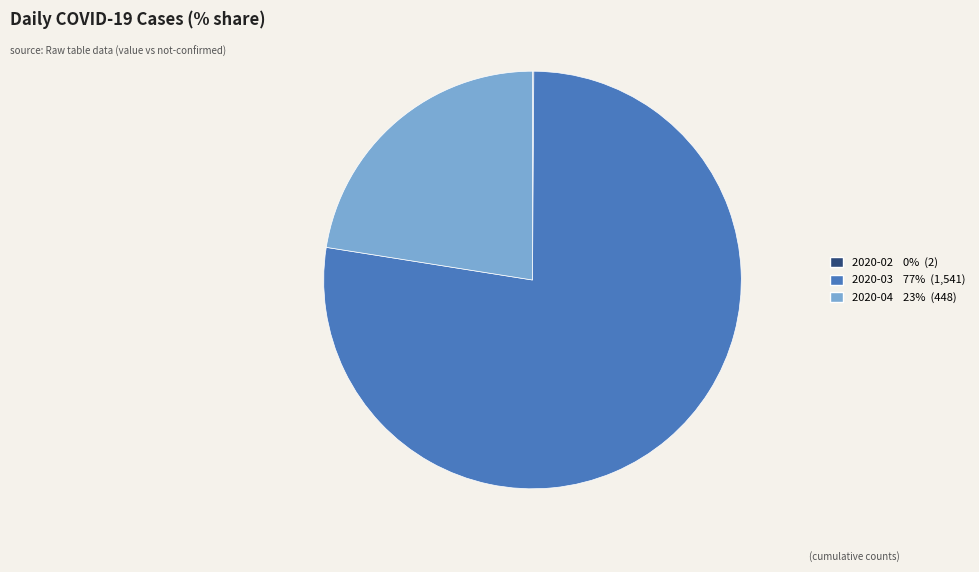

Is there a majority slice in this chart?

Yes